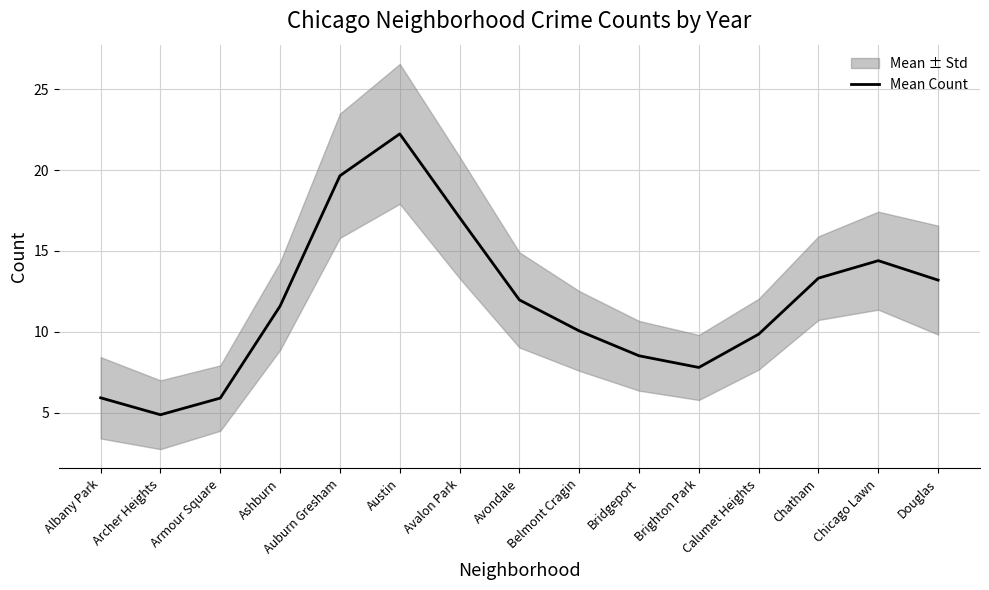

True or false: the data shows 22.6 at Douglas.

False